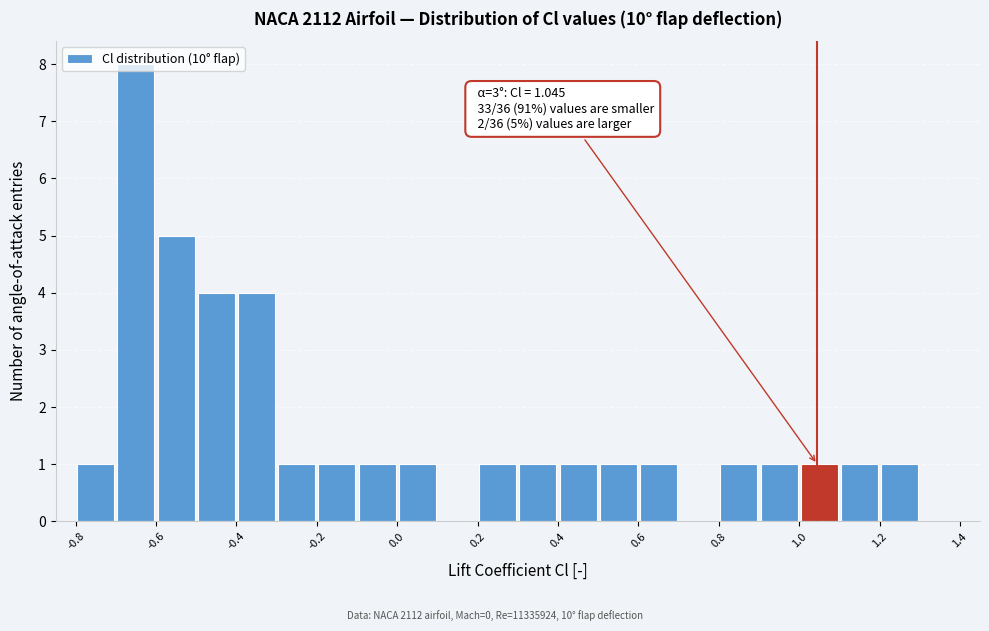

Which range on the x-axis has the tallest bar?

-0.7 to -0.6